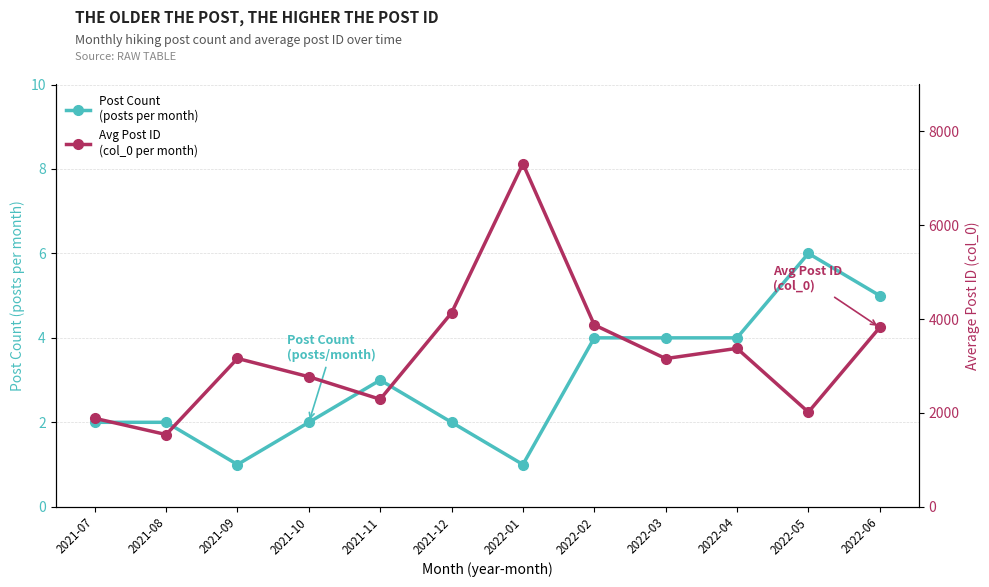

What position from the right is 2021-09?

10